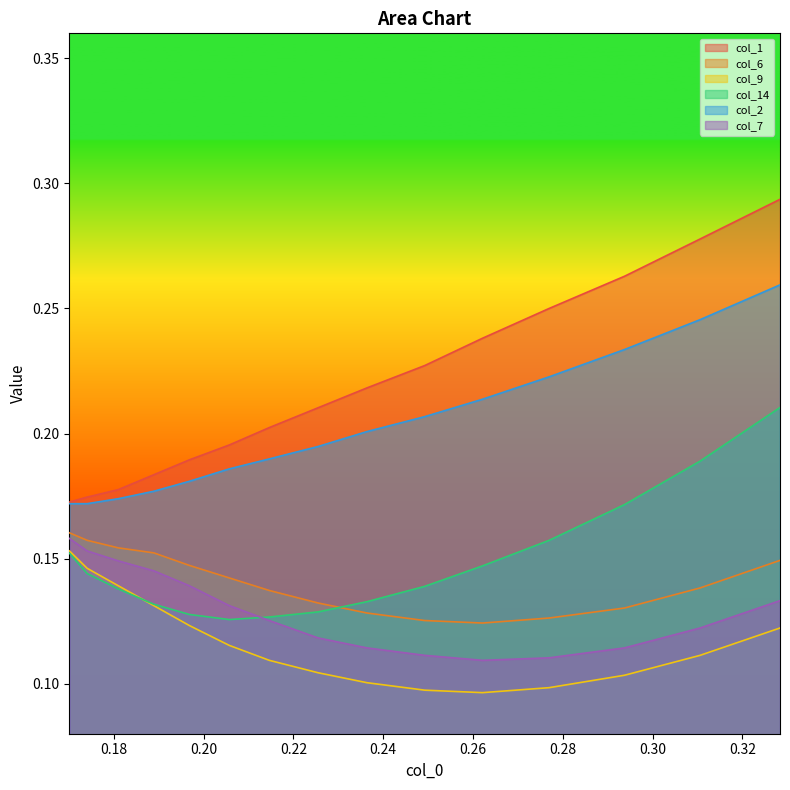

True or false: col_2 and col_7 intersect in this chart.

False